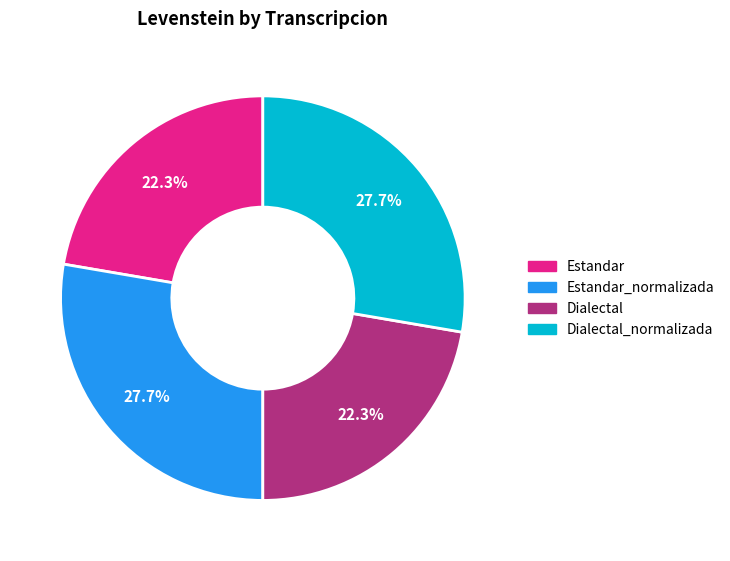

Is there any slice that represents more than half of the pie?

No